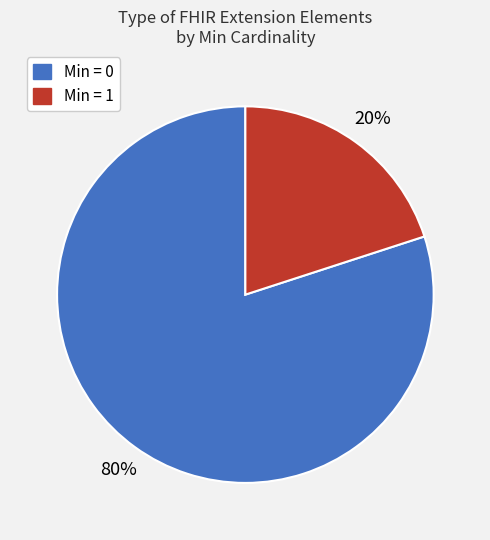

To the nearest percent, what is the average slice percentage?

50%